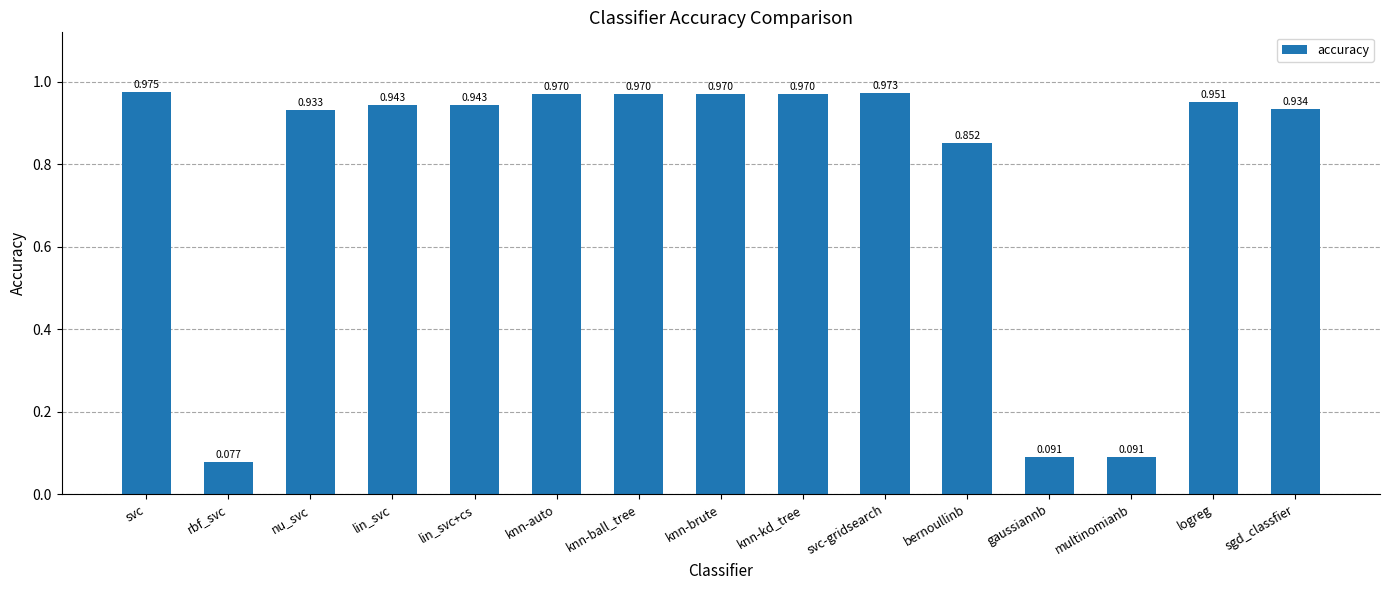

Which category has the highest value across all series?

svc